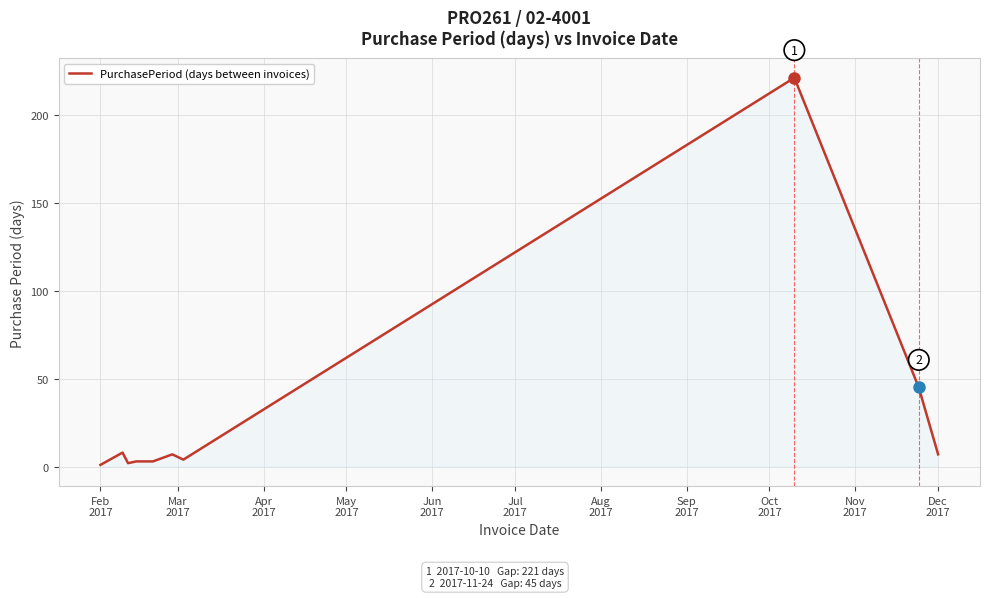

What is the difference between the maximum and minimum values?

220